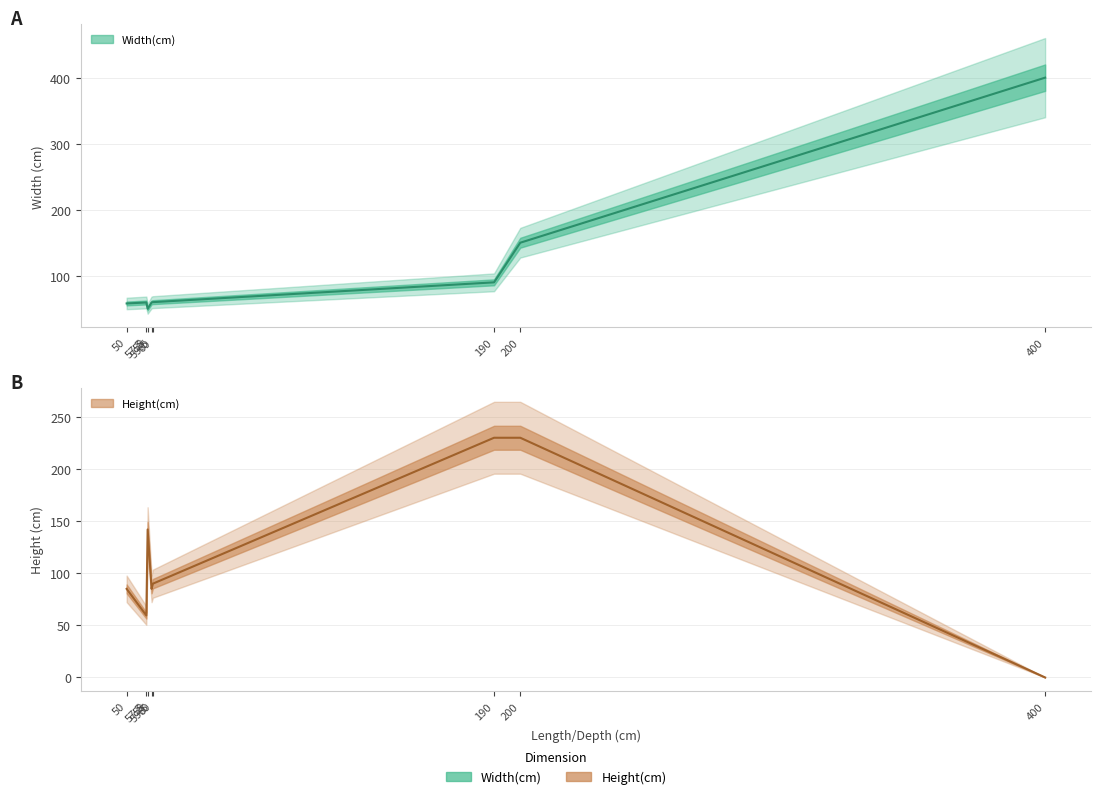

How many values in Height(cm) are above zero?

7